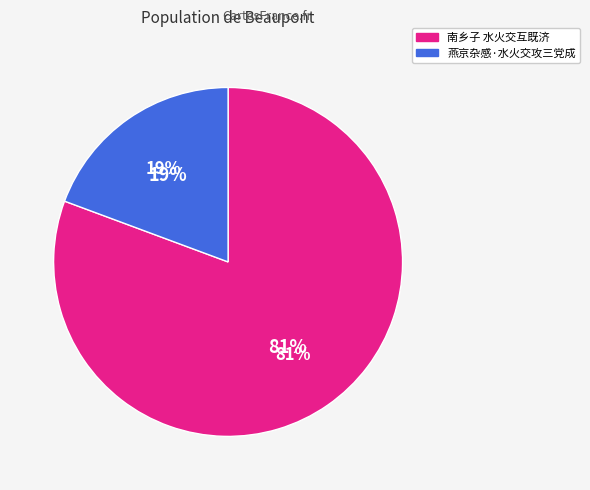

To the nearest percent, what percentage of the pie is 燕京杂感·水火交攻三党成?

19%